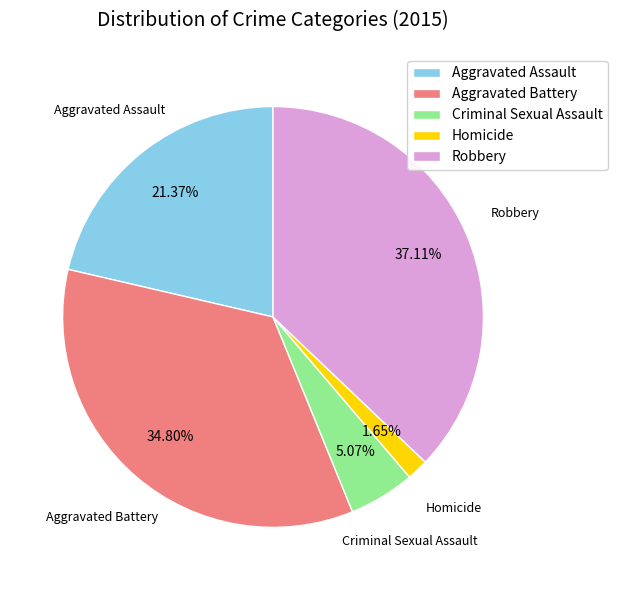

What portion of the pie excludes Homicide?

98.3%